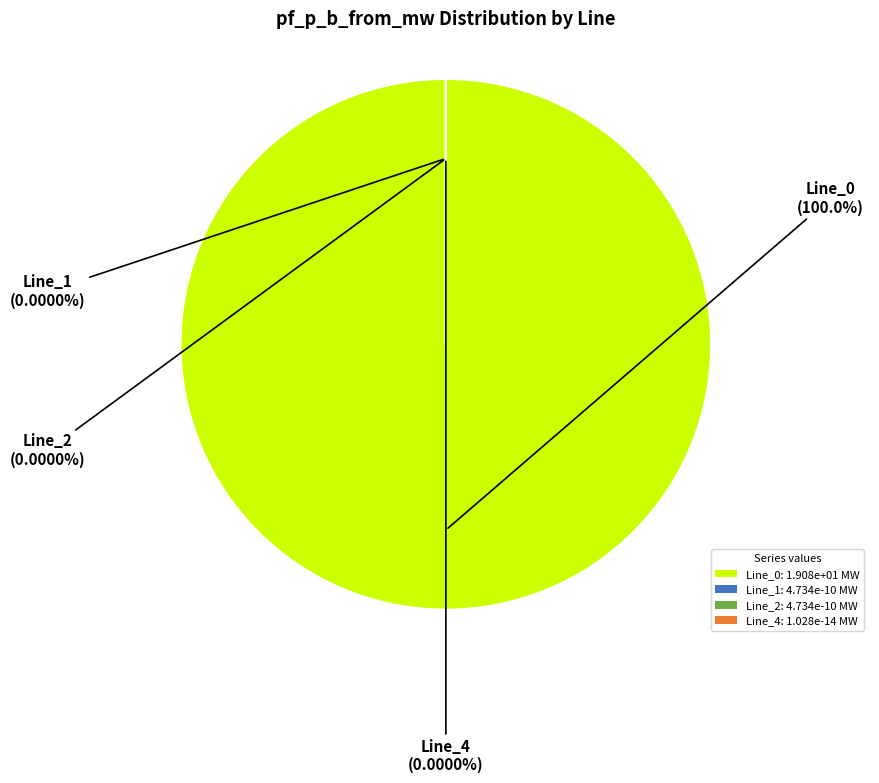

What percentage is the Line_0 slice, to the nearest percent?

100%